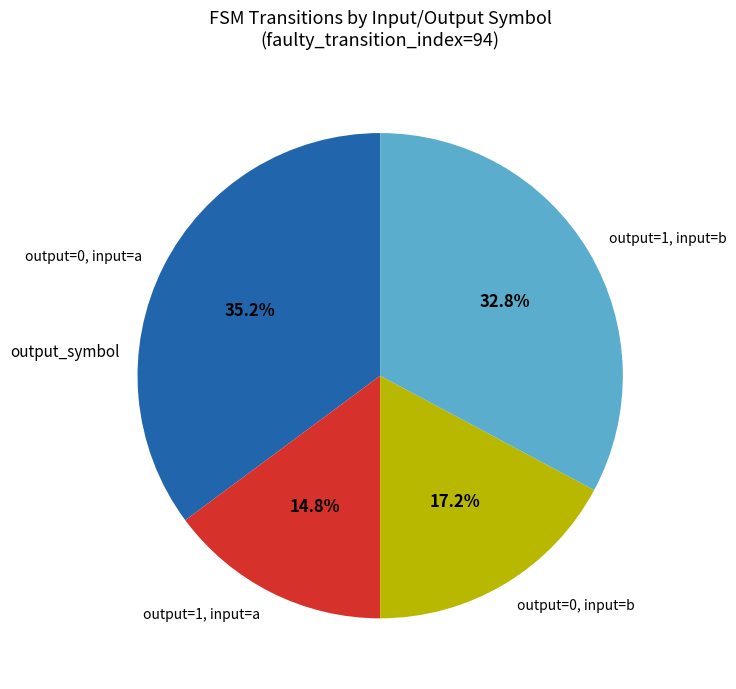

Does output=0, input=a account for over 50% of the chart?

No